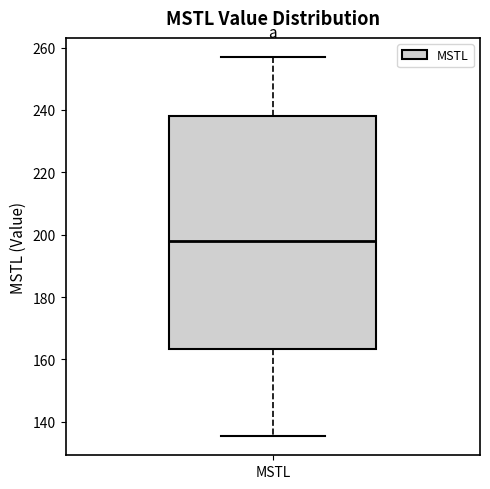

Where does the median line of the box for MSTL sit on the y-axis? The values are not printed on the chart, so give them approximately, as read against the axis.

198